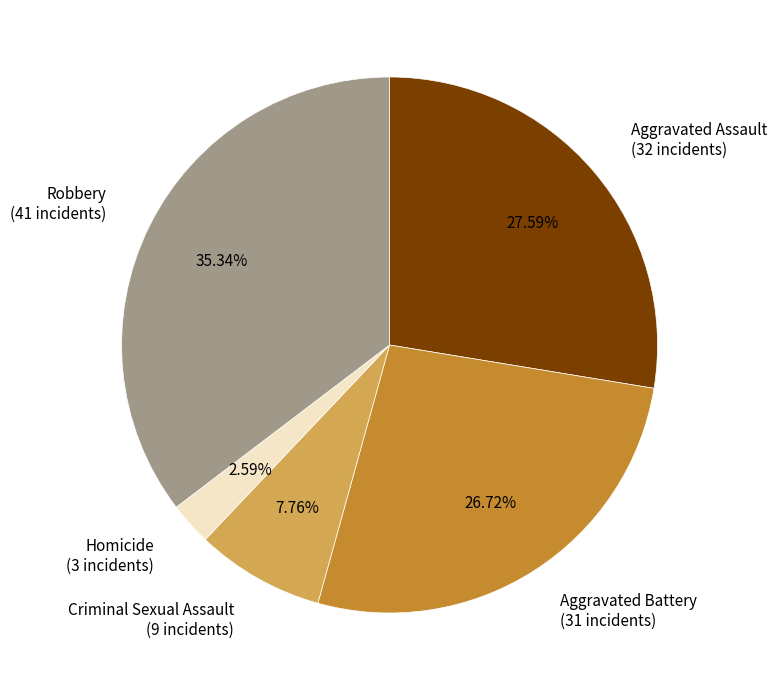

Rank the categories by value from highest to lowest.

Robbery, Aggravated Assault, Aggravated Battery, Criminal Sexual Assault, Homicide